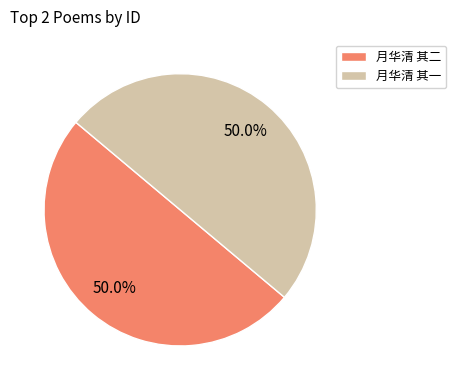

Combined, what portion of the pie is 月华清 其一 and 月华清 其二?

100.0%